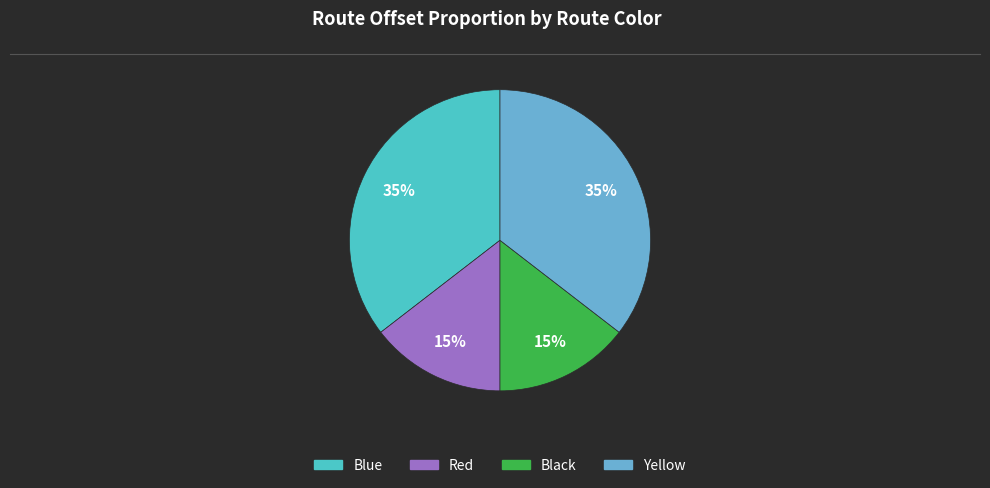

Do Red and Black together represent more than half of the pie?

No